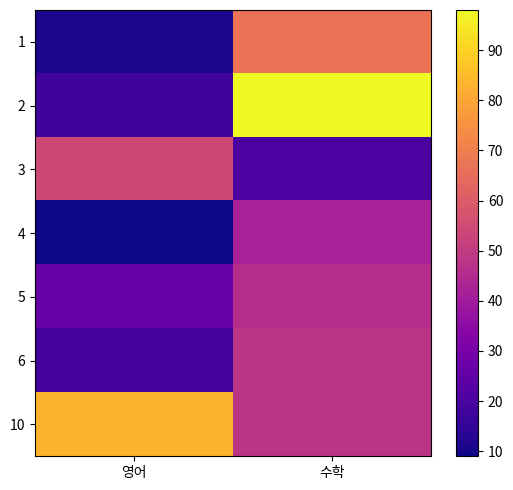

Rank the series by their maximum value, from lowest to highest.

4, 5, 6, 3, 1, 10, 2